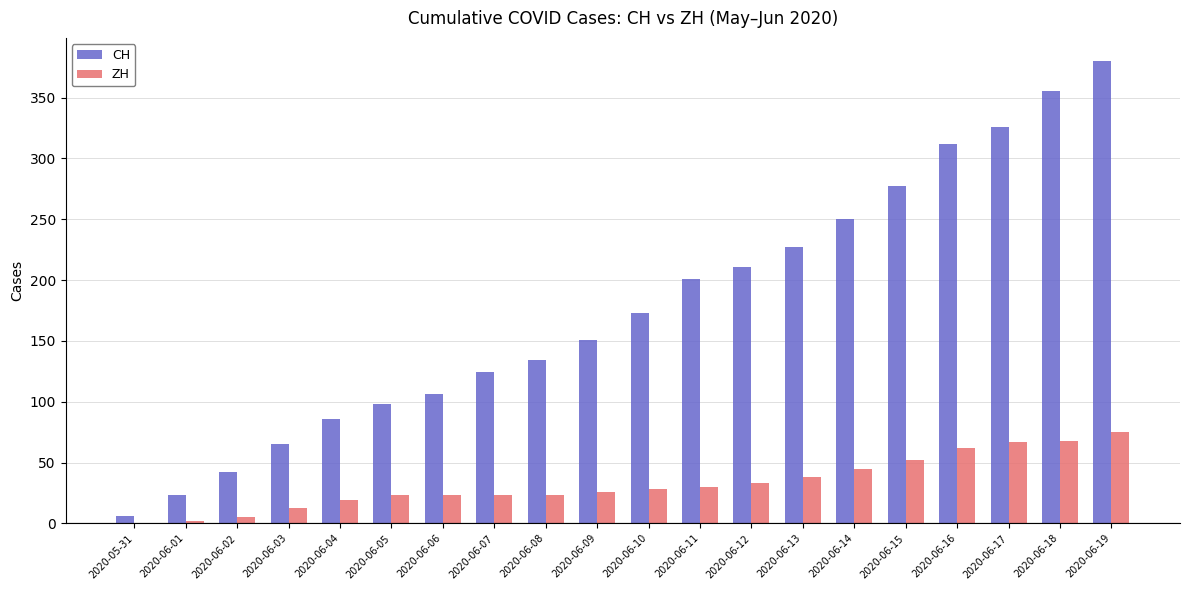

Which series changed the most between 2020-06-09 and 2020-06-13?

CH